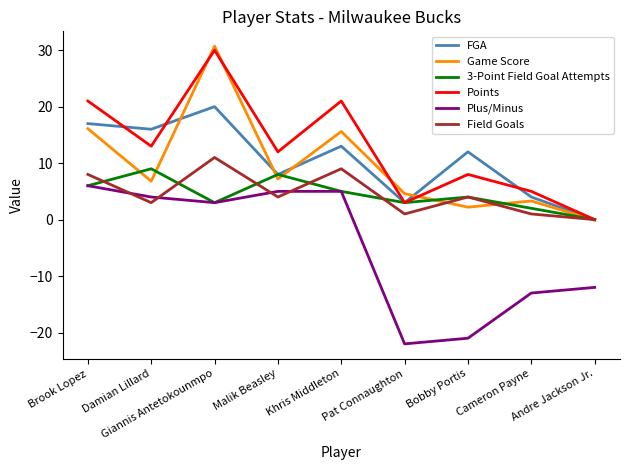

True or false: Game Score and FGA intersect in this chart.

True